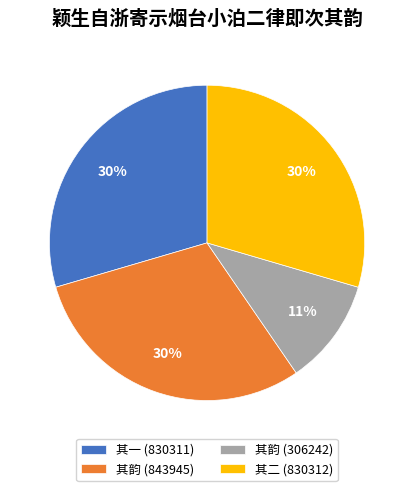

Which category has the smallest portion of the pie?

其韵 (306242)